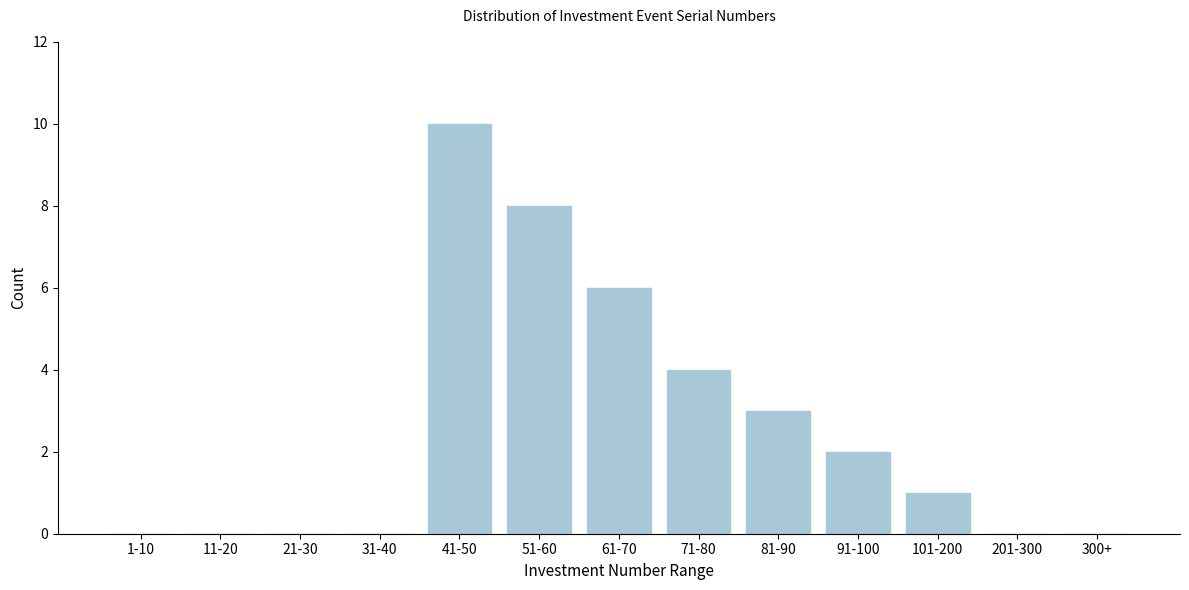

Reading left to right, extract all data points from this chart.

1-10=0	11-20=0	21-30=0	31-40=0	41-50=10	51-60=8	61-70=6	71-80=4	81-90=3	91-100=2	101-200=1	201-300=0	300+=0